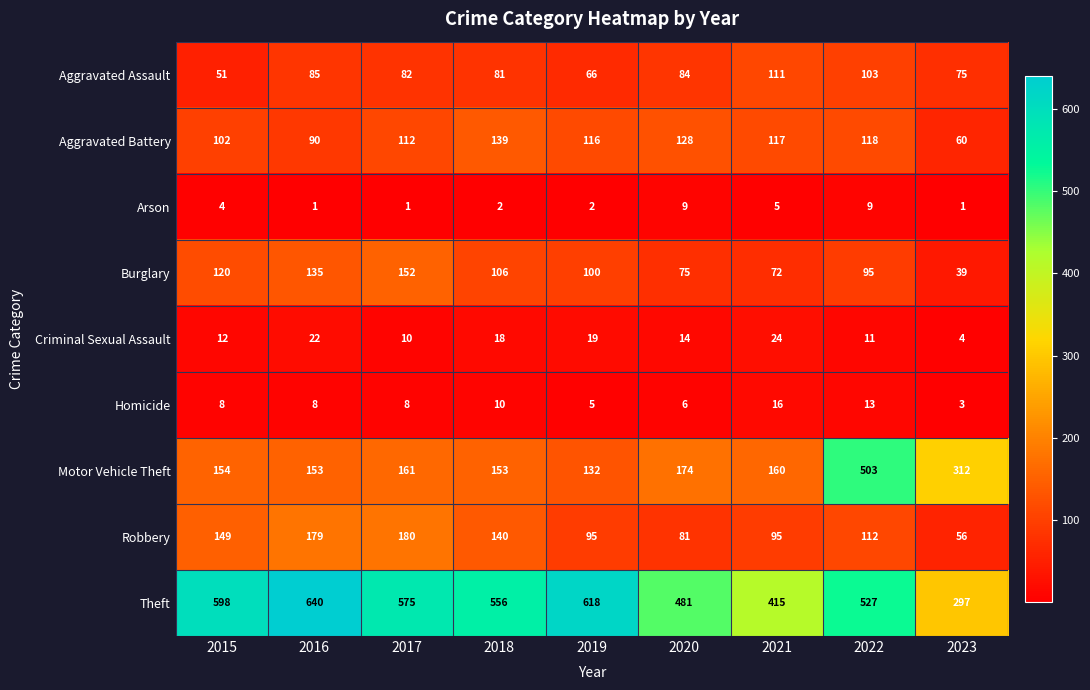

What is the average value of the Arson series?

4